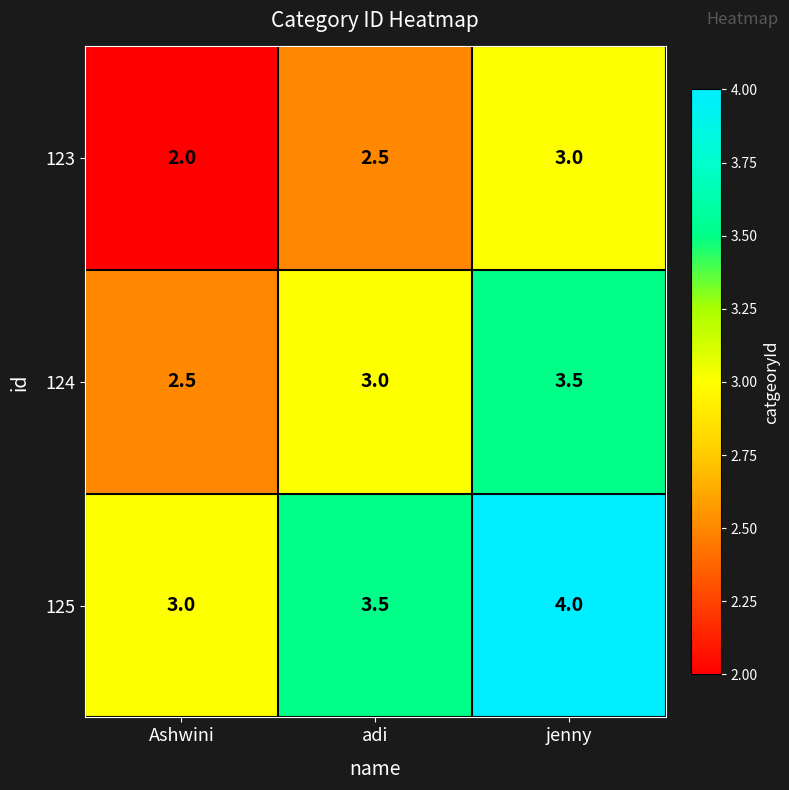

The 123 series shows 2.5 at adi. True or false?

True